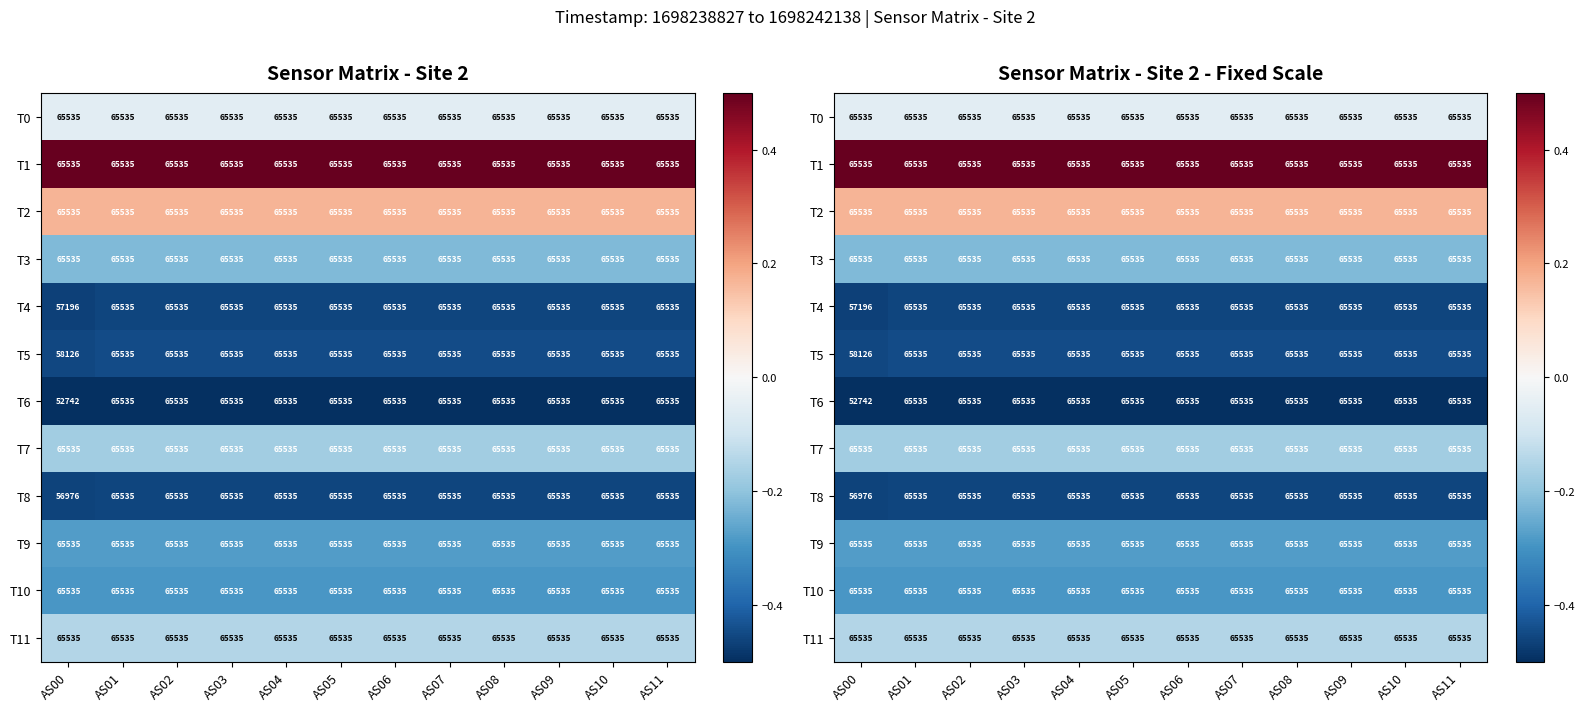

Which has a higher value, AS03 or AS09?

AS03